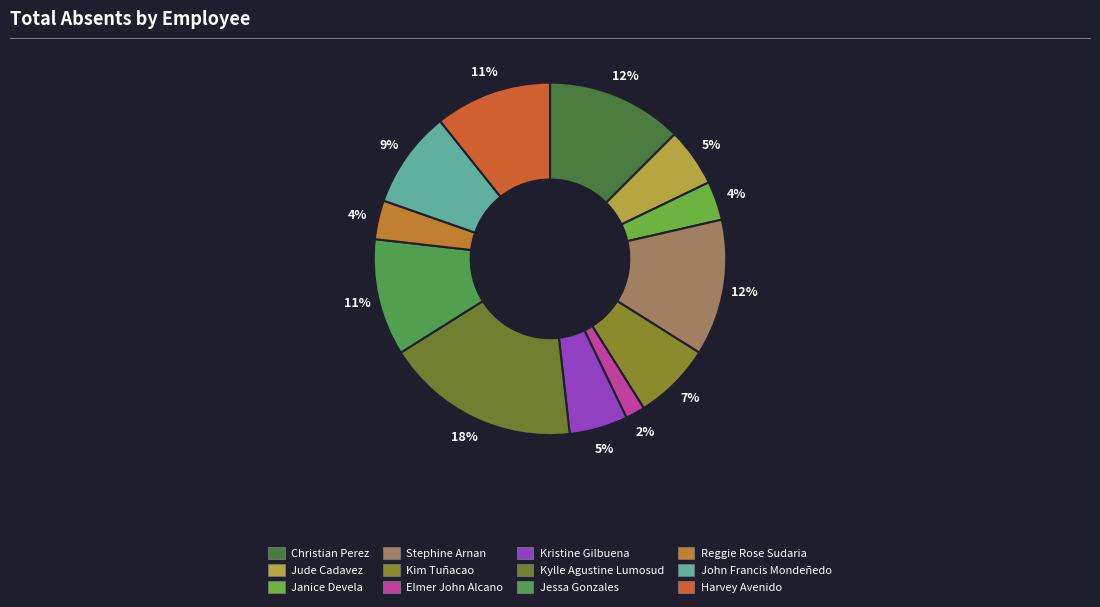

How many segments does this pie chart have?

12